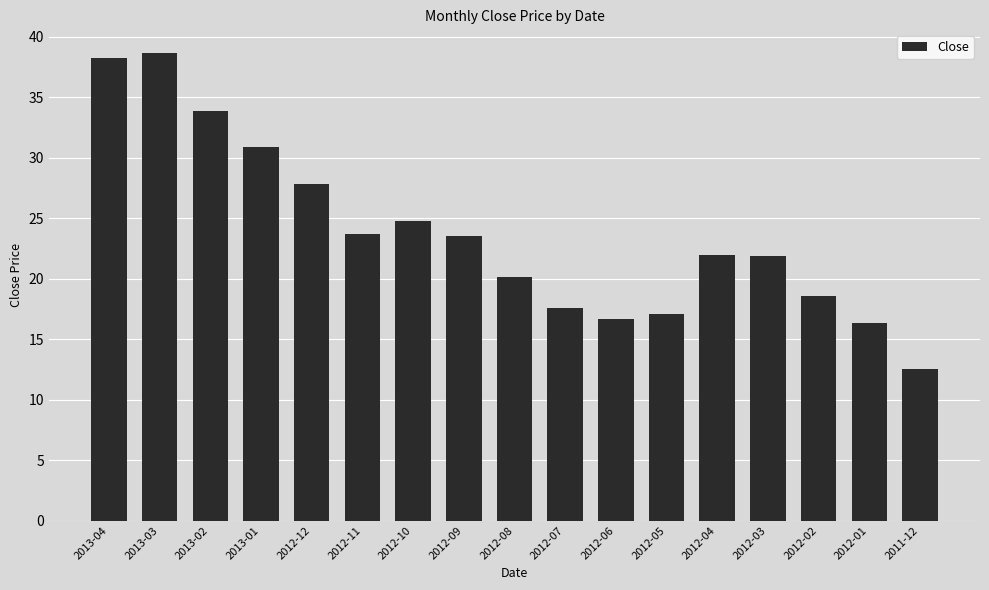

Approximately how many times larger is the value at 2013-01 compared to 2013-04?

0.8